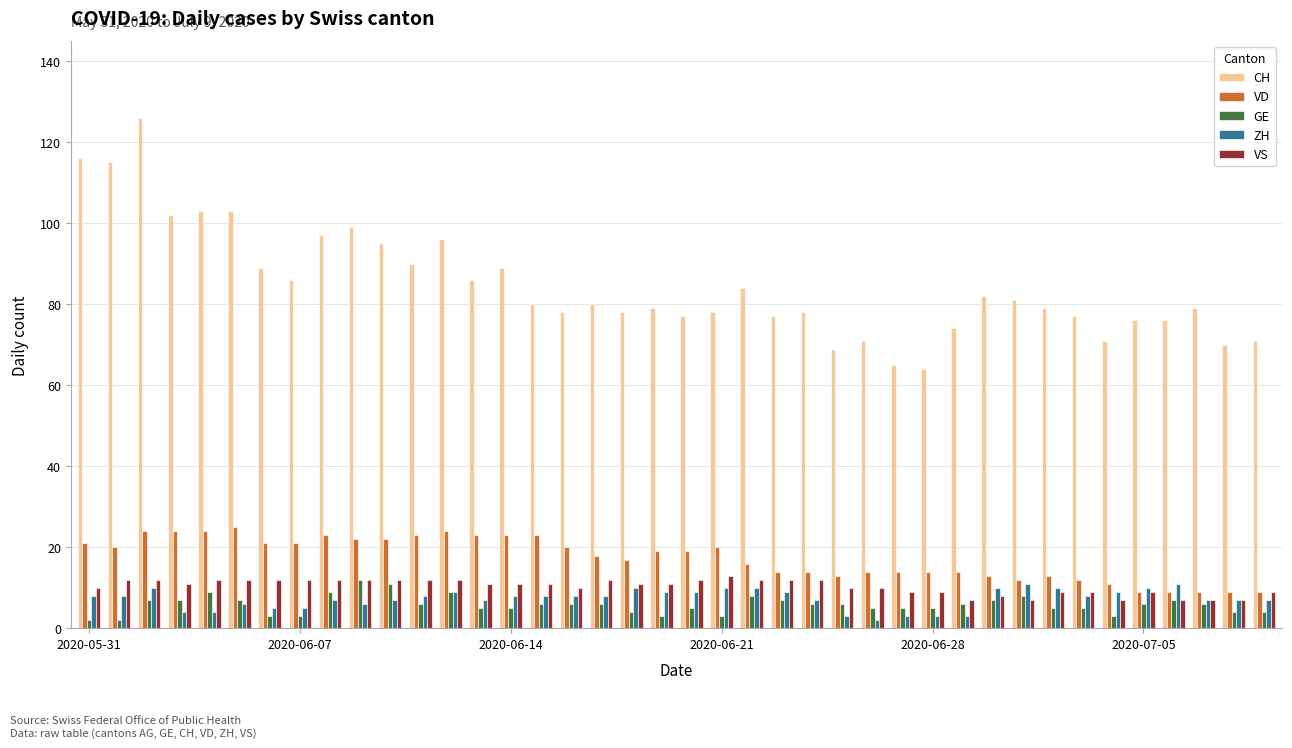

What is the difference between the maximum and minimum values in the VD series?

16